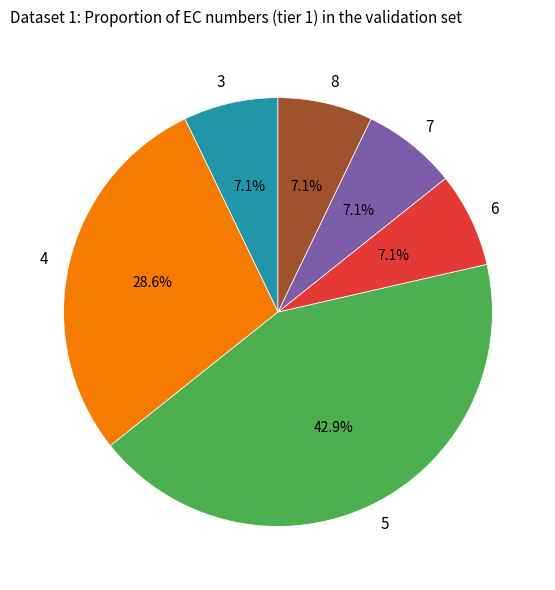

Is the sum of 4 and 6 greater than half?

No